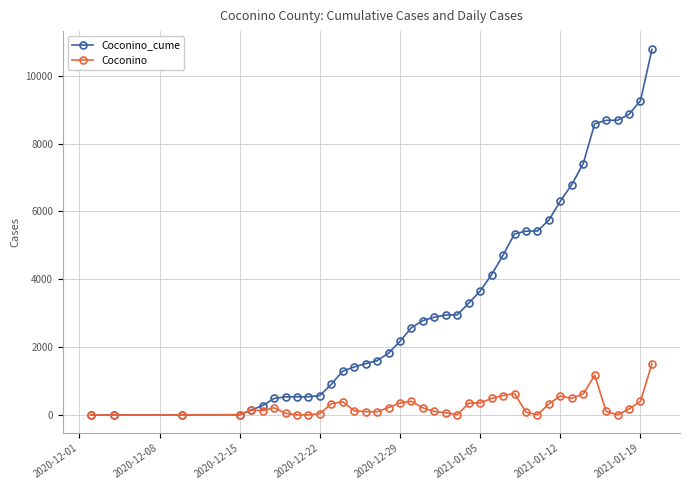

True or false: Coconino has more than 2 interior local peaks.

True